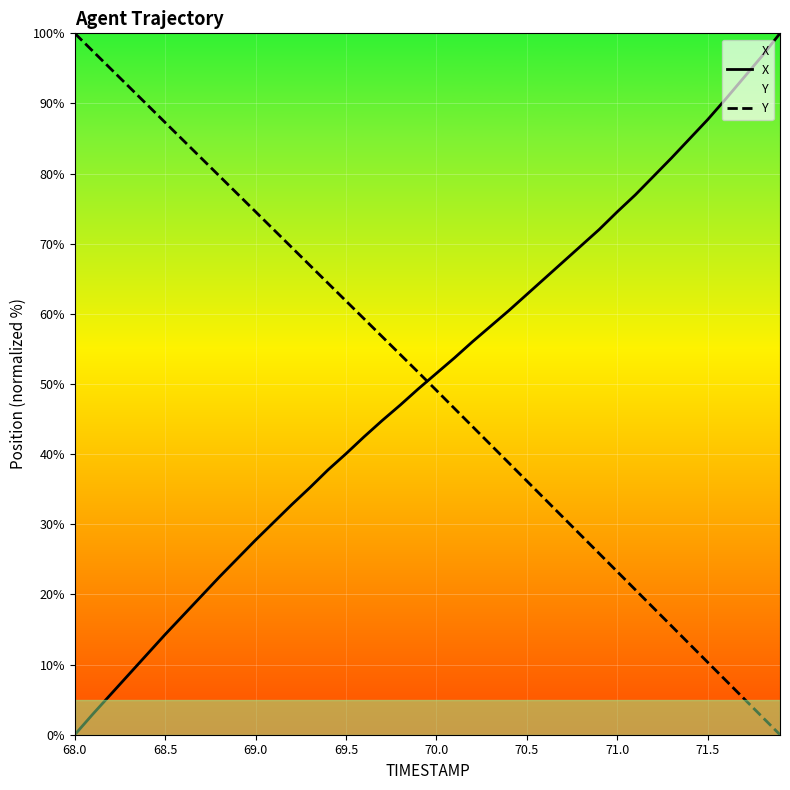

How many values in Y are above zero?

39